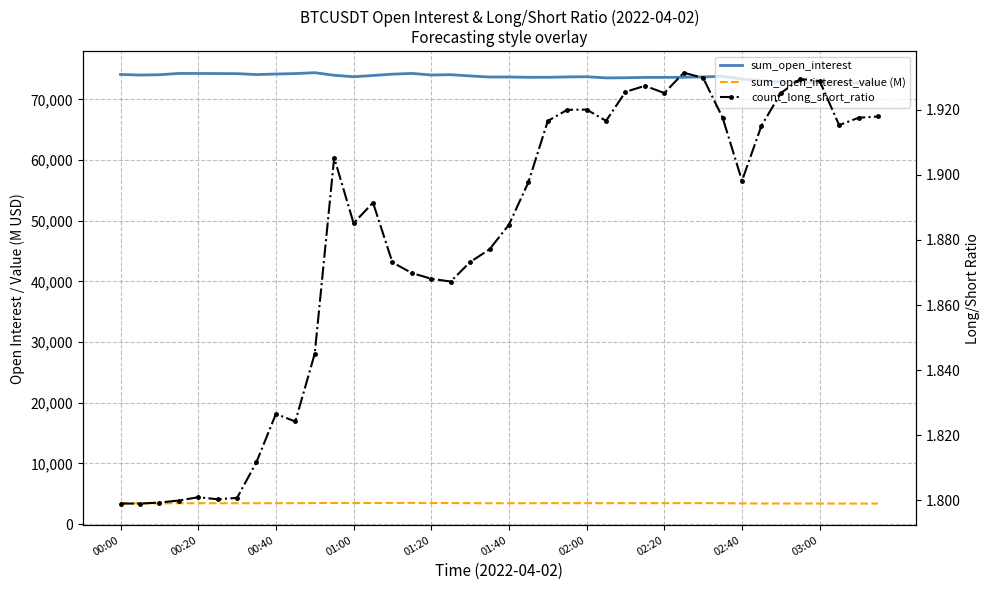

What are all the series names shown in the legend?

sum_open_interest, sum_open_interest_value (M), count_long_short_ratio